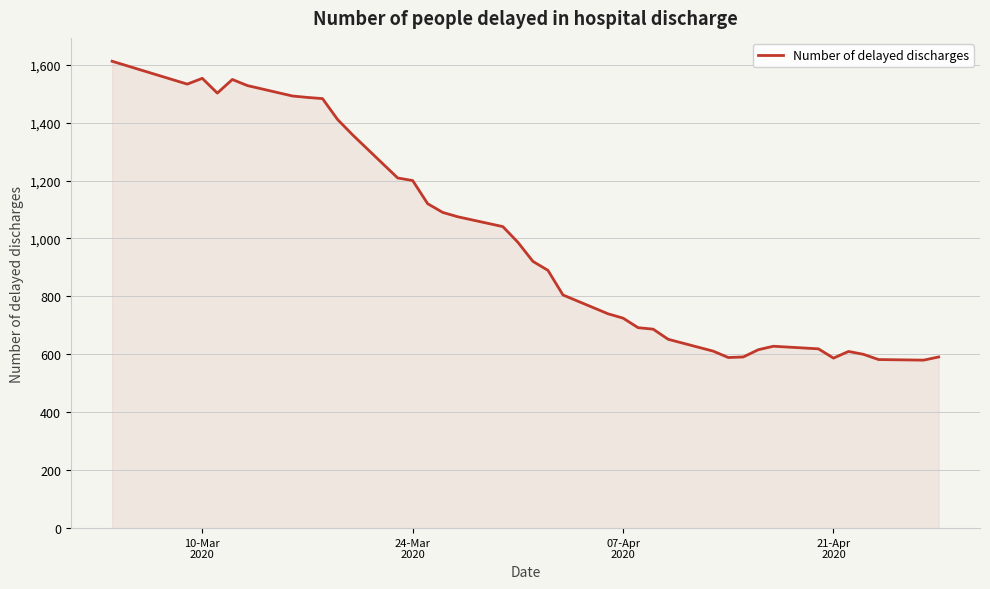

What is the minimum value shown in the chart?

580